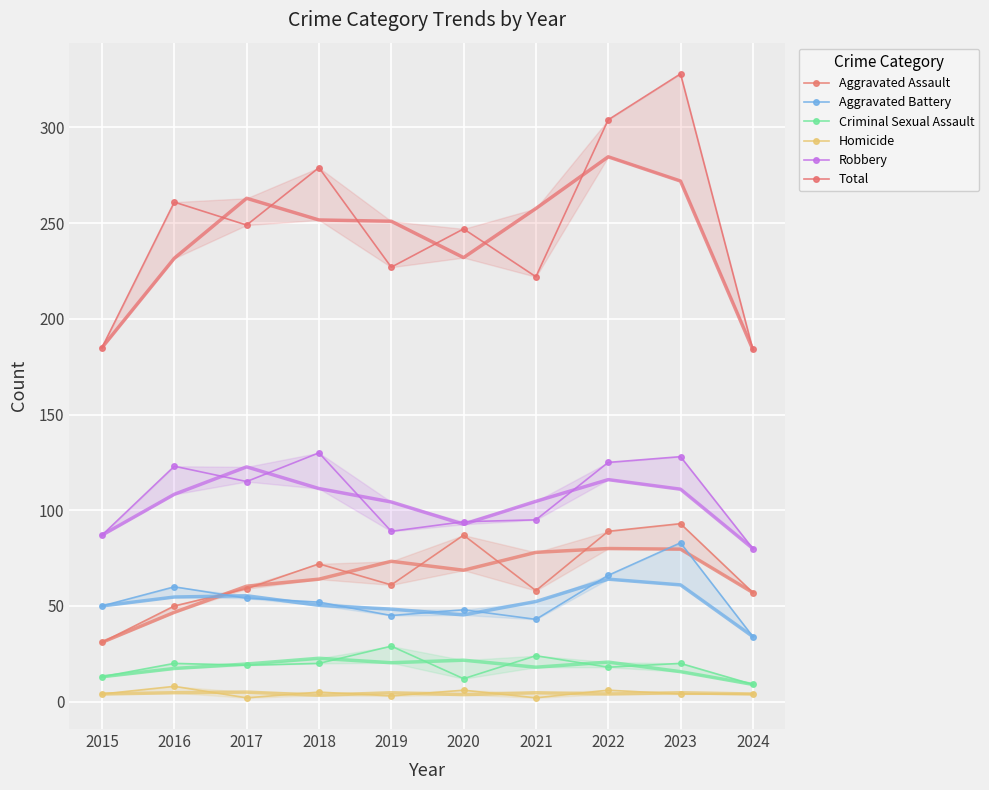

Reading right to left, extract all data points from this chart.

Aggravated Assault: 2024=57	2023=93	2022=89	2021=58	2020=87	2019=61	2018=72	2017=59	2016=50	2015=31
Aggravated Battery: 2024=34	2023=83	2022=66	2021=43	2020=48	2019=45	2018=52	2017=54	2016=60	2015=50
Criminal Sexual Assault: 2024=9	2023=20	2022=18	2021=24	2020=12	2019=29	2018=20	2017=19	2016=20	2015=13
Homicide: 2024=4	2023=4	2022=6	2021=2	2020=6	2019=3	2018=5	2017=2	2016=8	2015=4
Robbery: 2024=80	2023=128	2022=125	2021=95	2020=94	2019=89	2018=130	2017=115	2016=123	2015=87
Total: 2024=184	2023=328	2022=304	2021=222	2020=247	2019=227	2018=279	2017=249	2016=261	2015=185